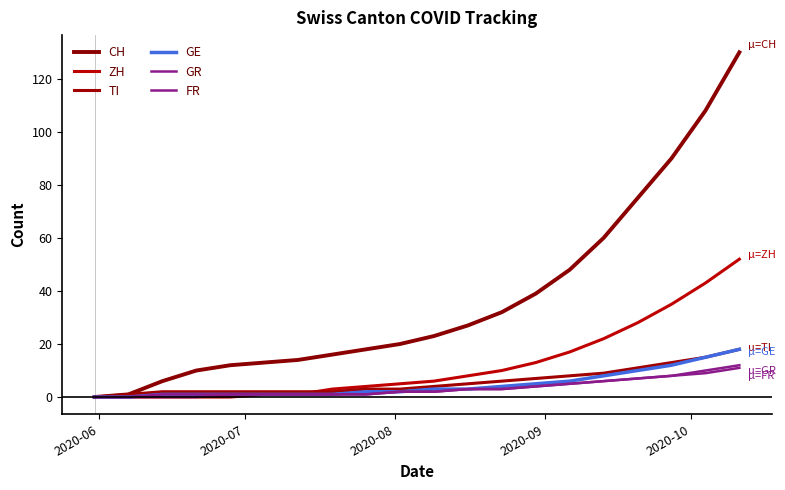

True or false: GE and TI intersect in this chart.

False